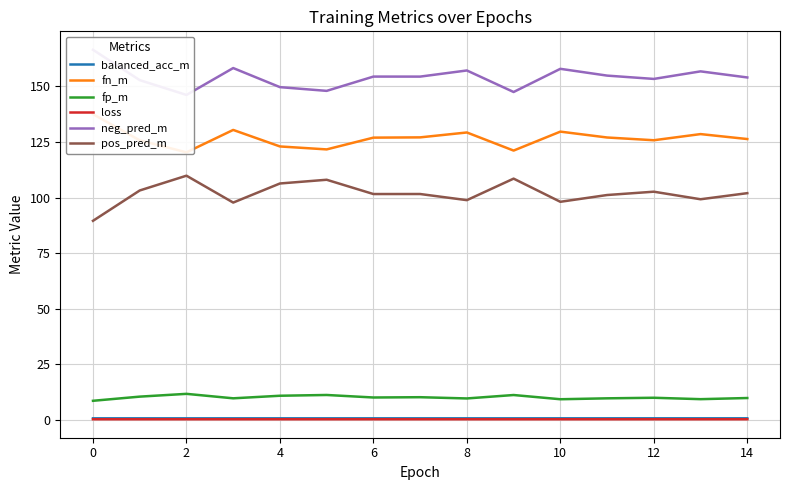

How many lines are shown in the chart?

6